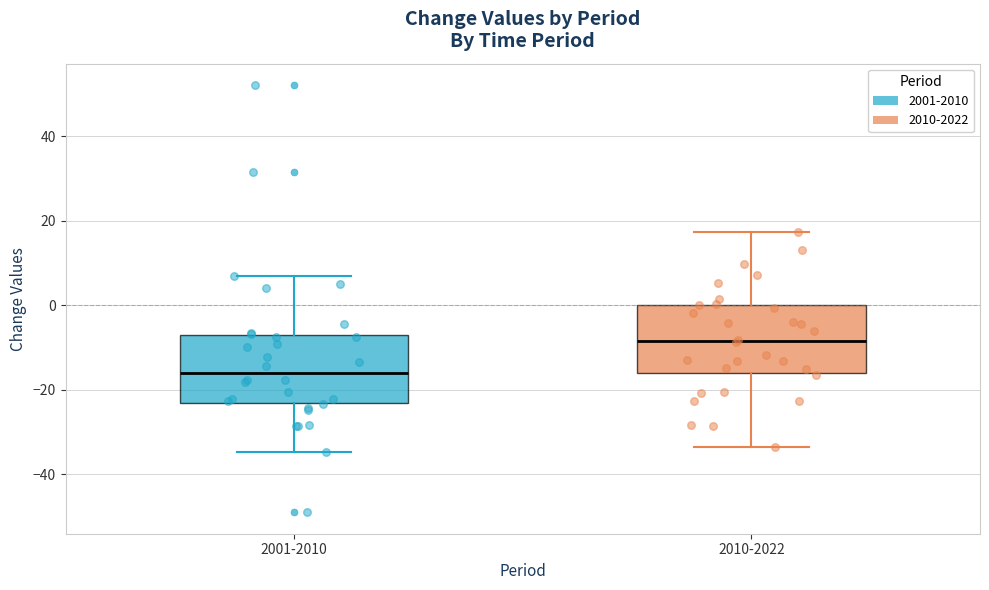

Which box has the lowest median line?

2001-2010